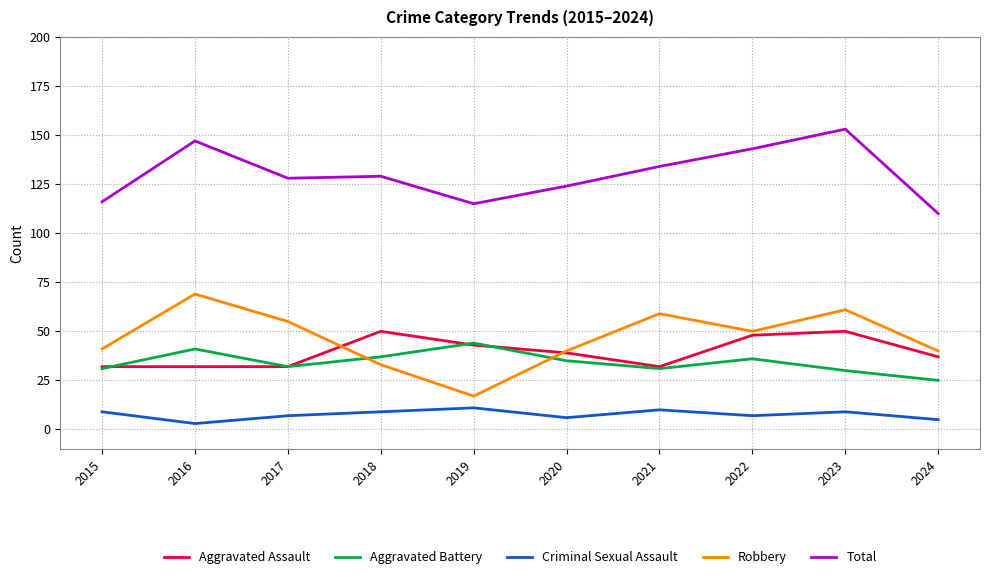

The value of Aggravated Battery at 2020 is 14. True or false?

False